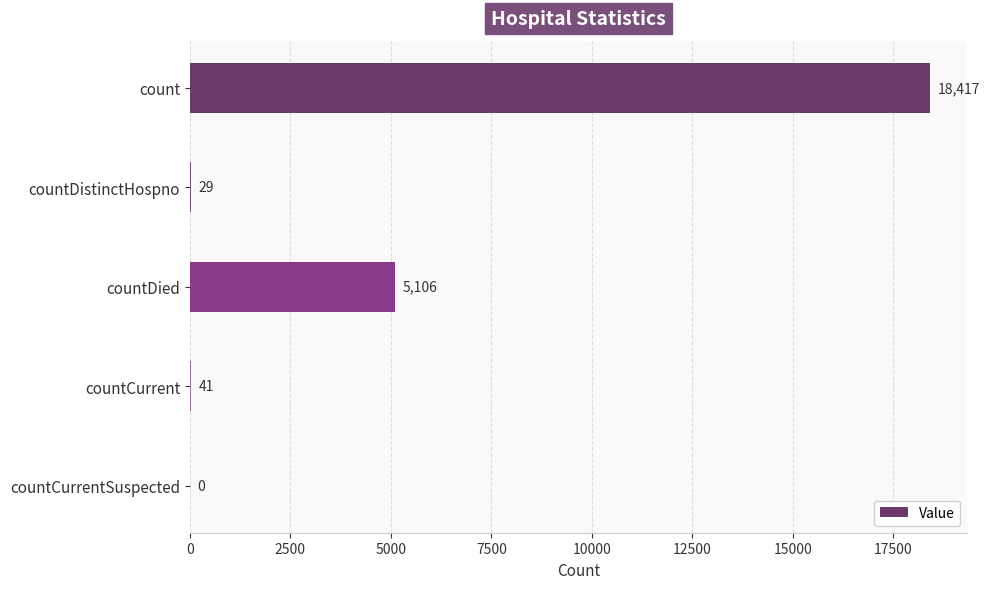

Read the value at countDied.

5106